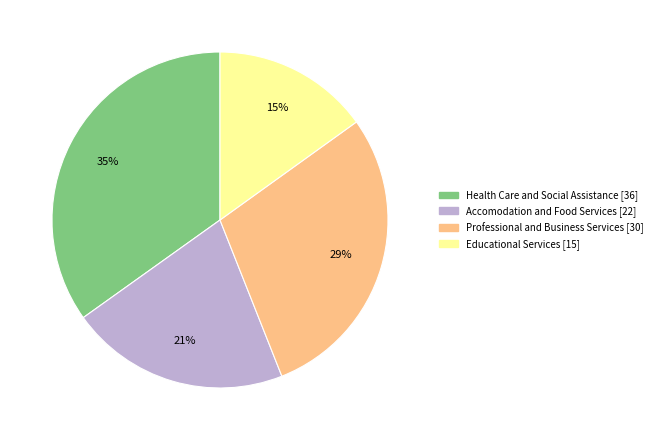

What is the largest slice in the pie chart?

Health Care and Social Assistance